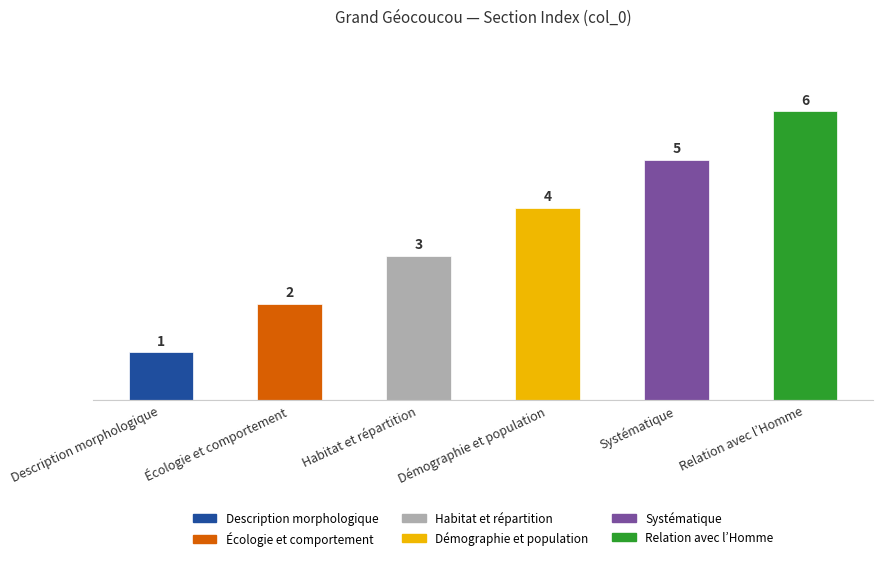

Which label corresponds to the smallest value in the chart?

Description morphologique